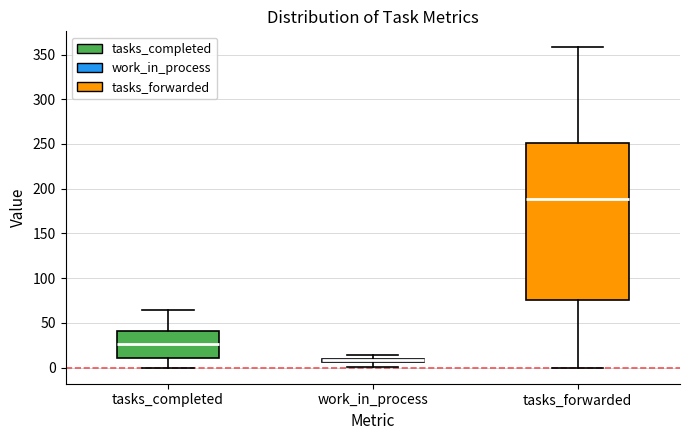

Which box is the tallest, from its lower edge to its upper edge?

tasks_forwarded